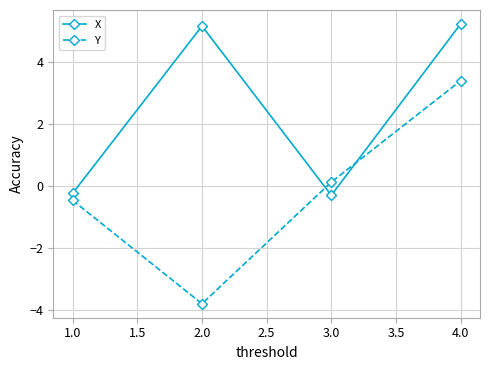

What is the highest value of the X series?

5.2